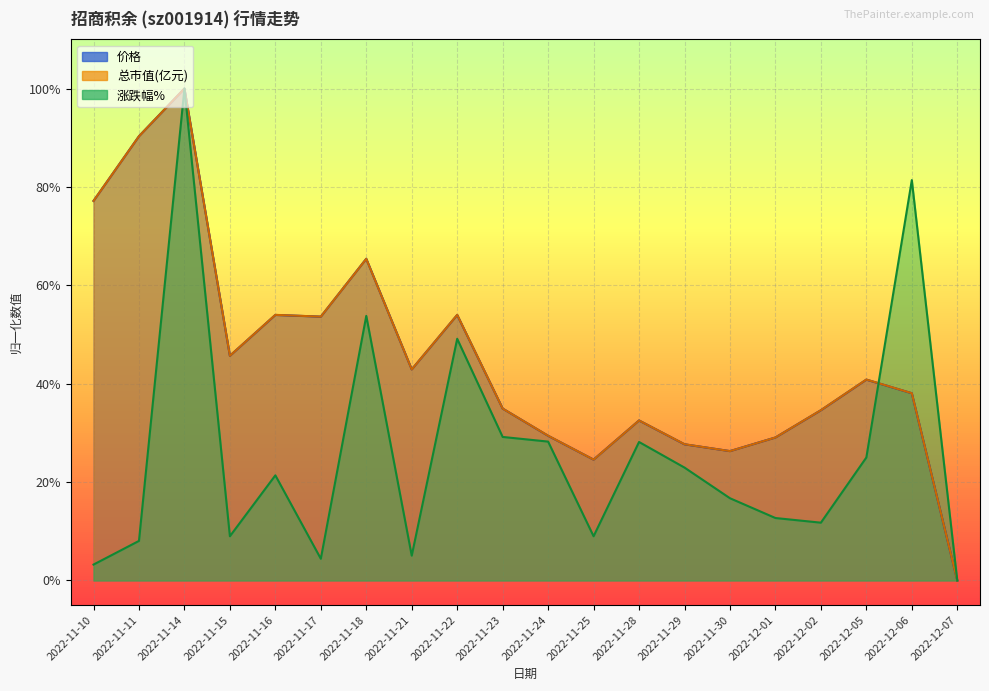

How many data points in 涨跌幅% are above 0?

19